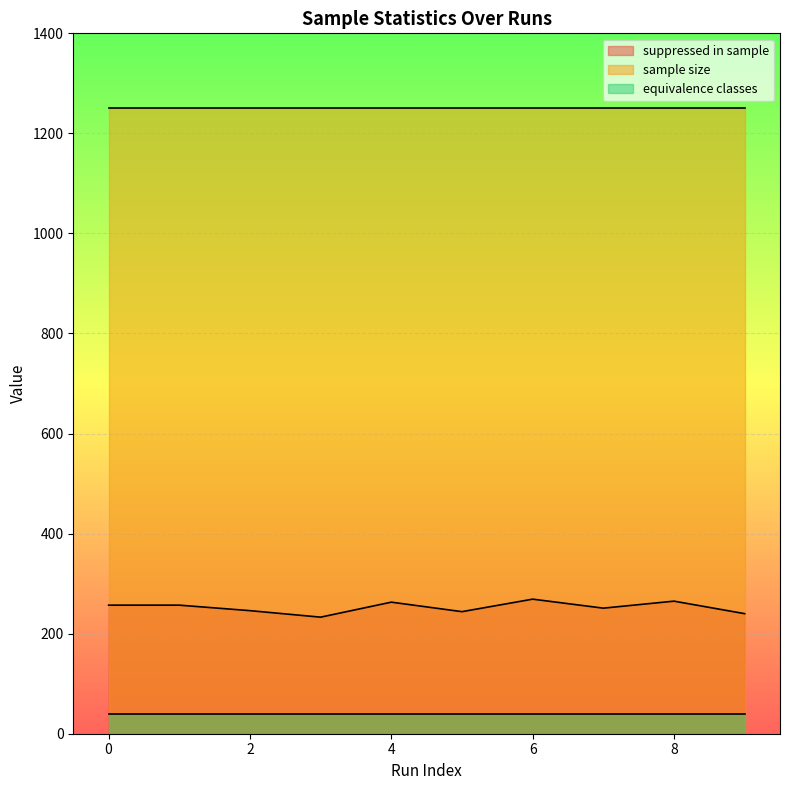

The value of equivalence classes at 7 is 39. True or false?

True